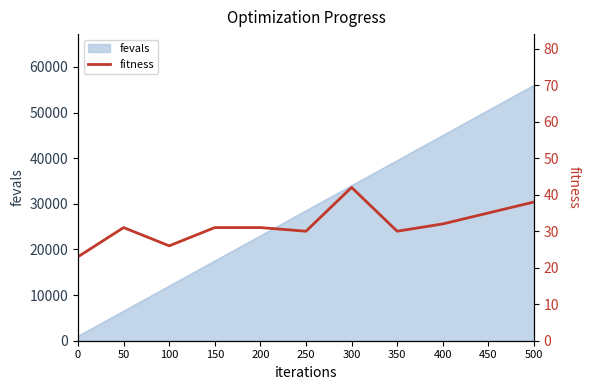

What is the highest value of the fevals series?

56000